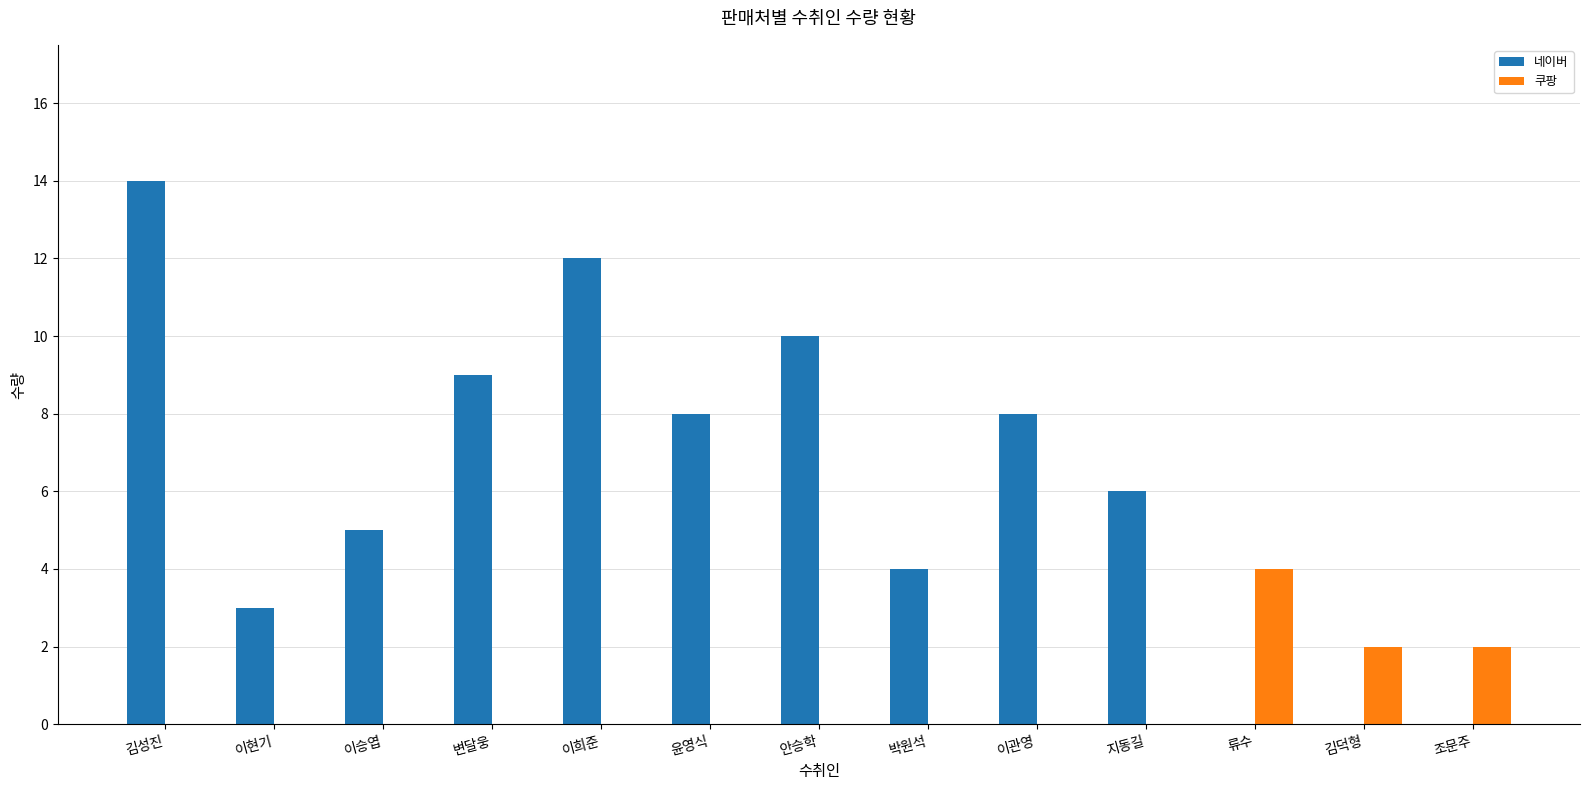

Which series changed the most between 이현기 and 변달웅?

네이버